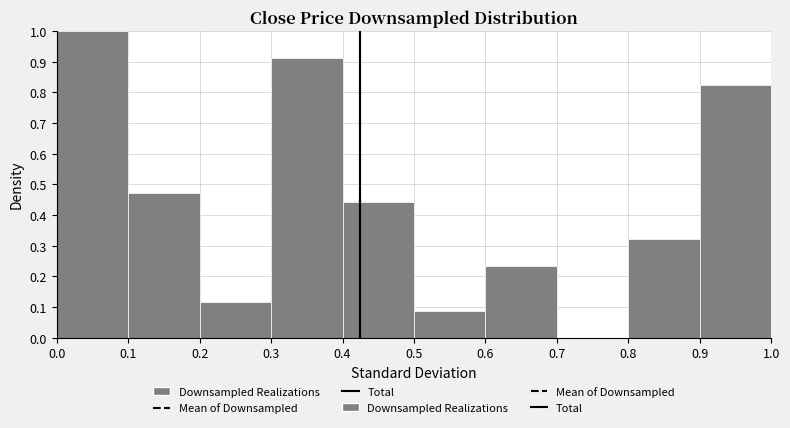

Over which range of the x-axis is the bar tallest?

0.0 to 0.1